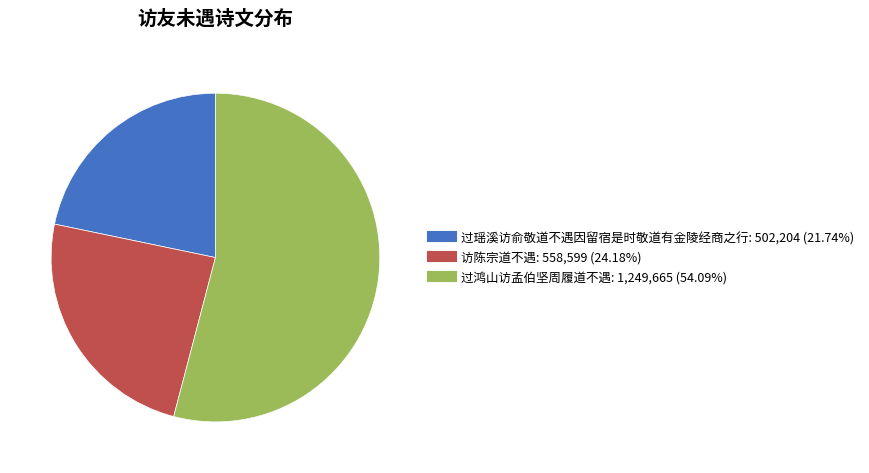

Which slice is the smallest?

过瑶溪访俞敬道不遇因留宿是时敬道有金陵经商之行